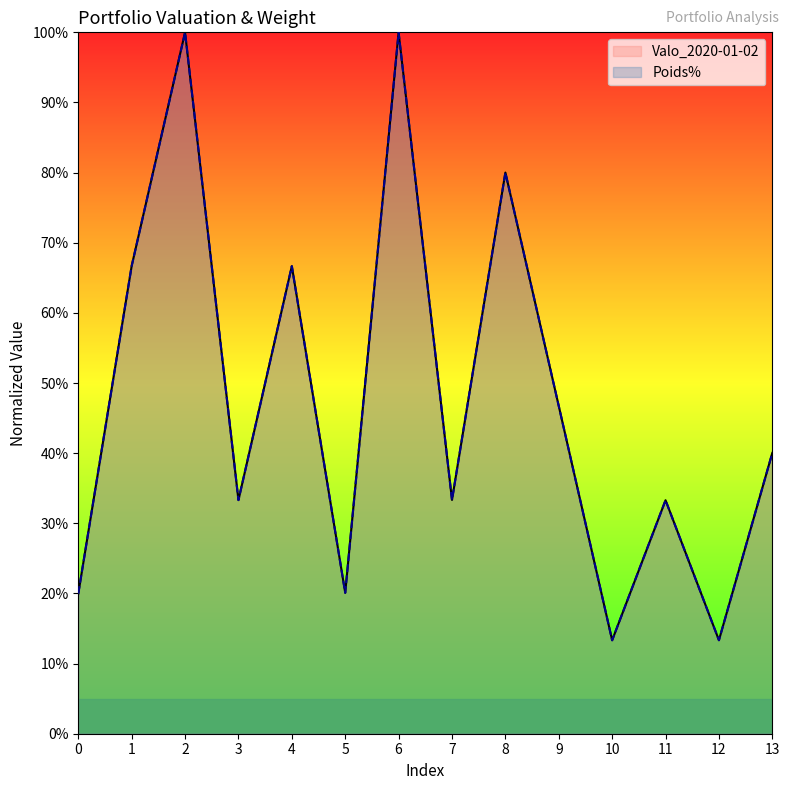

Reading left to right, what are all the values shown in this chart?

Valo_2020-01-02: 0.2	0.7	1.0	0.3	0.7	0.2	1.0	0.3	0.8	0.5	0.1	0.3	0.1	0.4
Poids%: 0.2	0.7	1.0	0.3	0.7	0.2	1.0	0.3	0.8	0.5	0.1	0.3	0.1	0.4